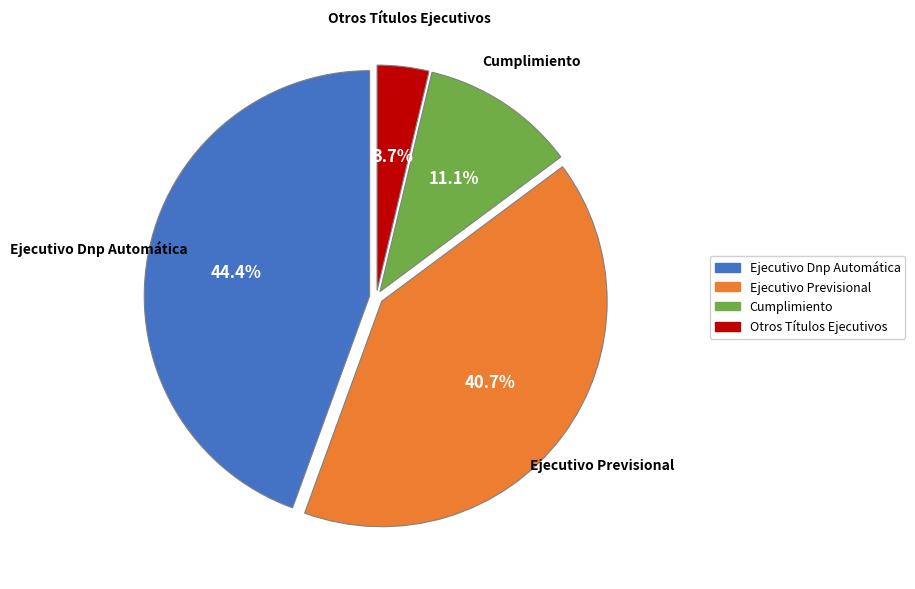

Does Otros Títulos Ejecutivos represent more than half of the total?

No